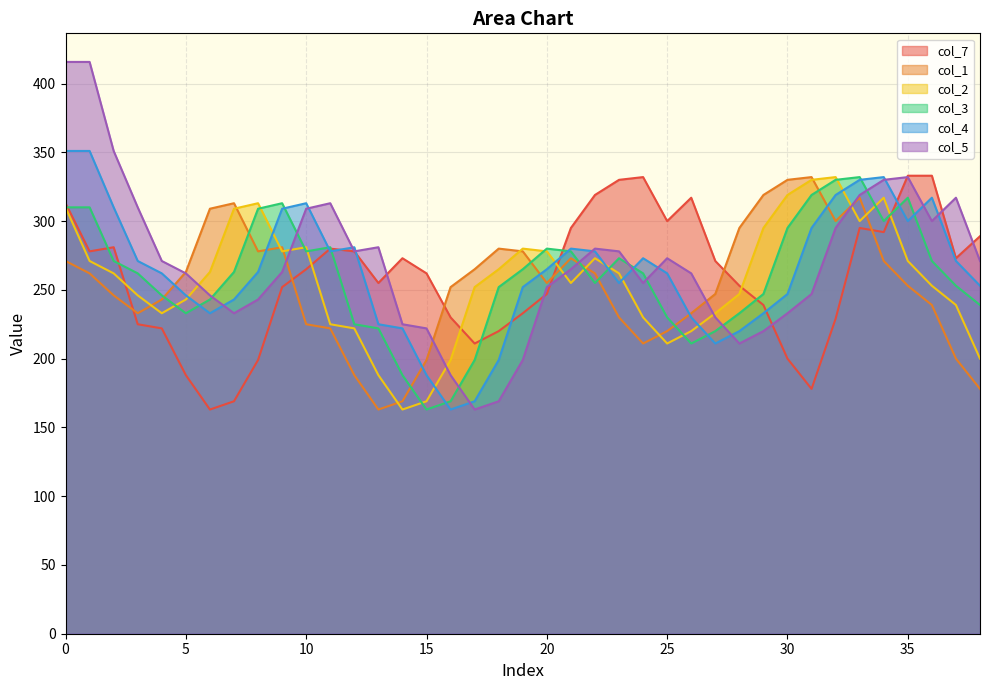

Which category has the lowest value in the col_3 series?

15